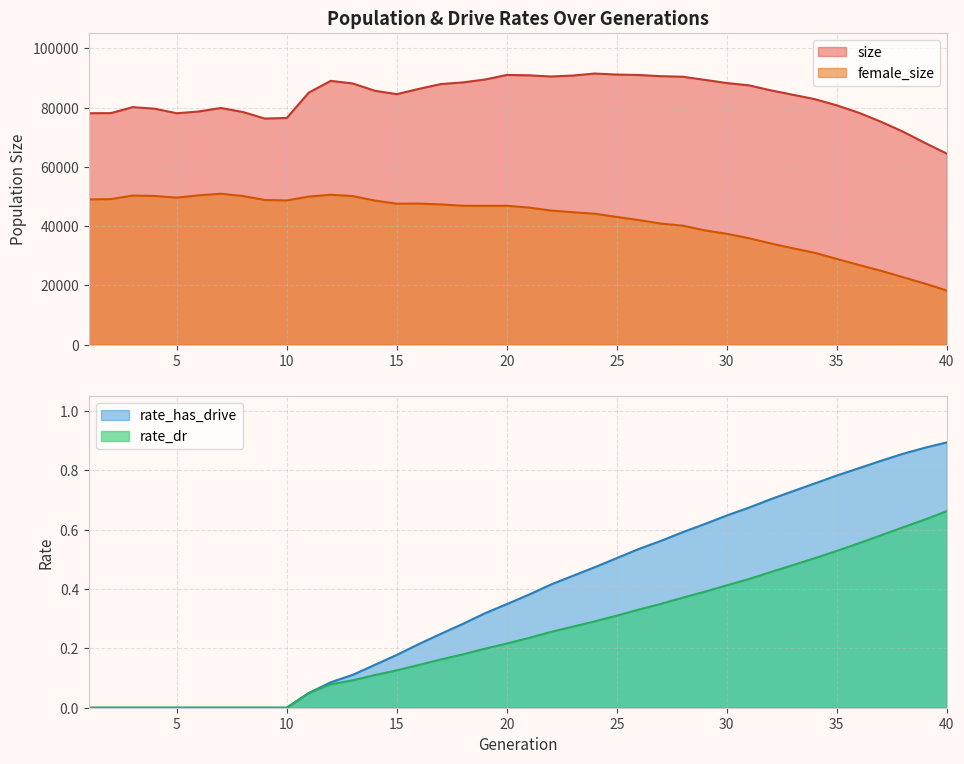

Is the value of female_size at 13 greater than the value of rate_dr at 36?

Yes